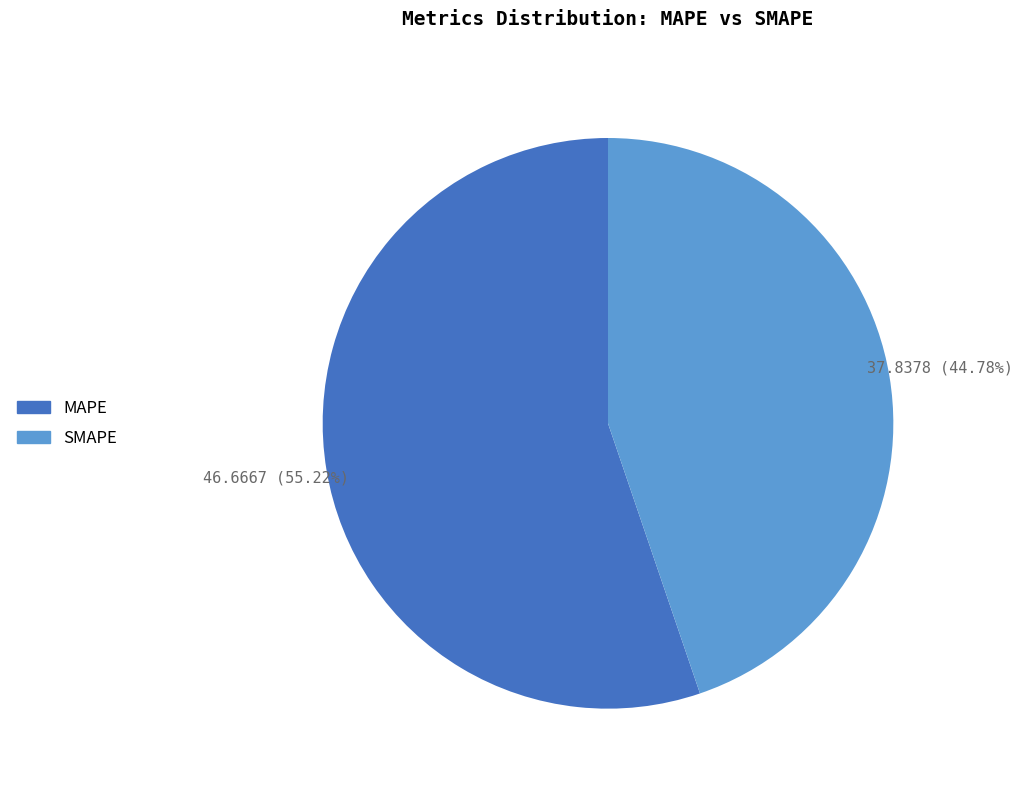

To the nearest percent, what is the average slice percentage?

50%